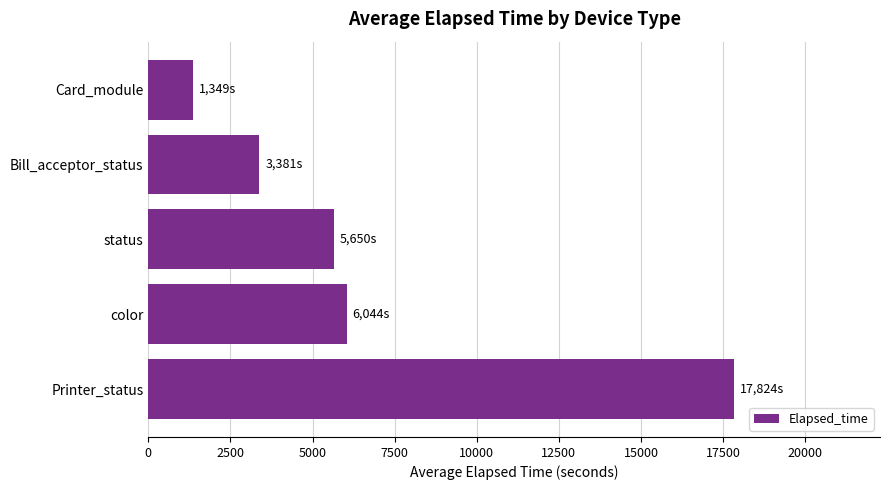

Is it true that the value at Printer_status is 11073.1?

False